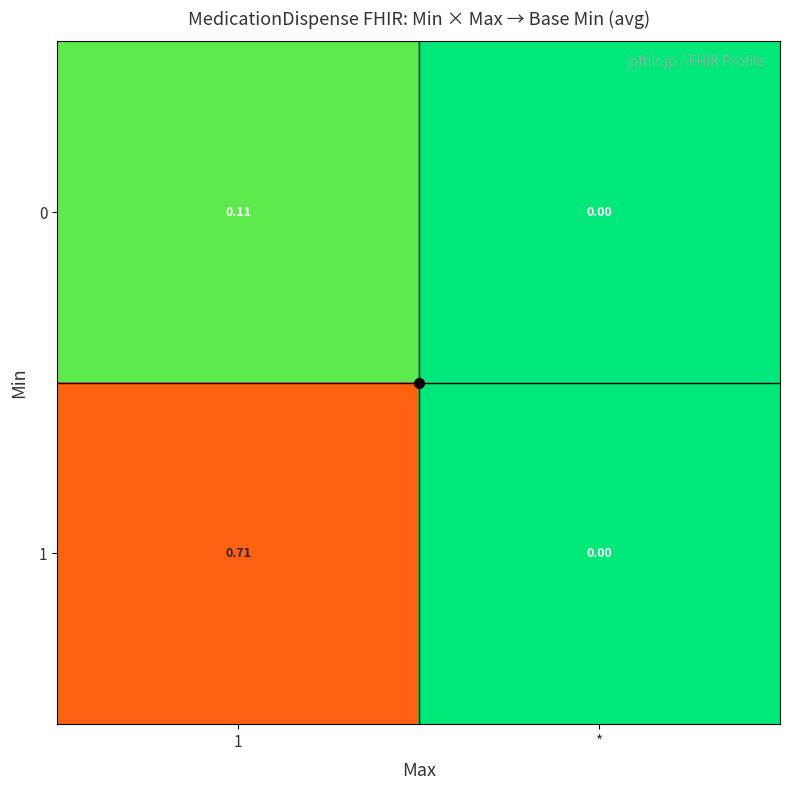

At which label does 1 reach its minimum?

*